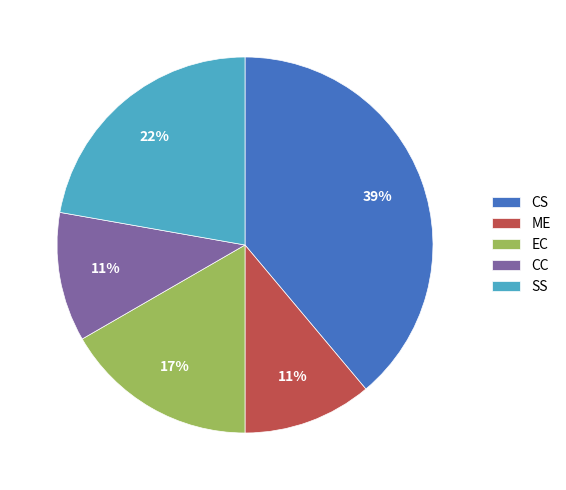

To the nearest percent, what is the combined percentage of EC and ME?

28%